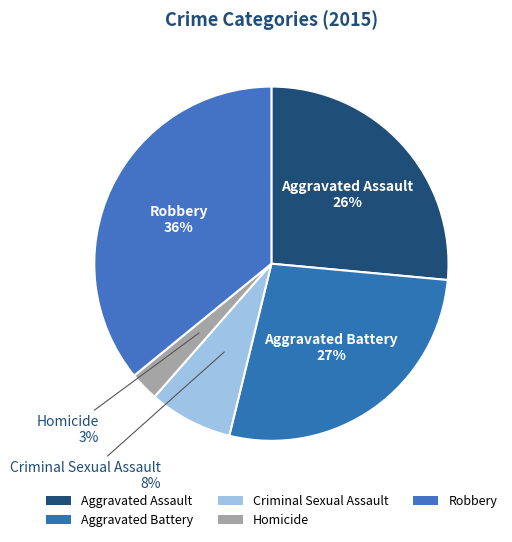

To the nearest percent, what percentage of the pie is Aggravated Battery?

27%